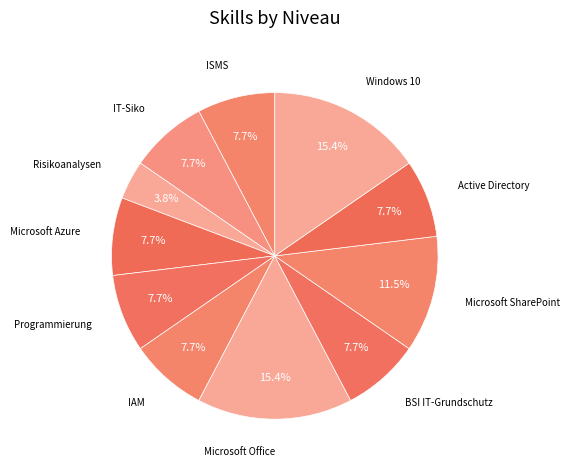

What is the largest slice in the pie chart?

Microsoft Office